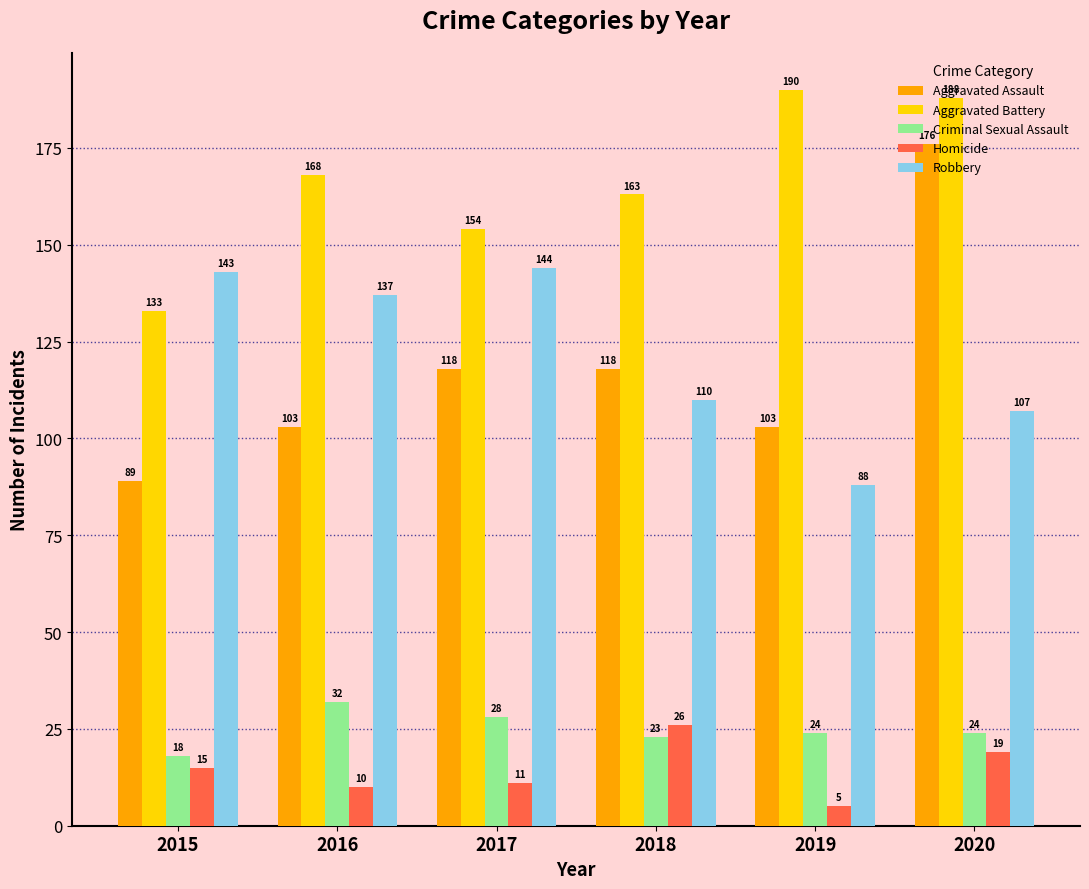

What is the difference between the maximum and minimum values in the Homicide series?

21